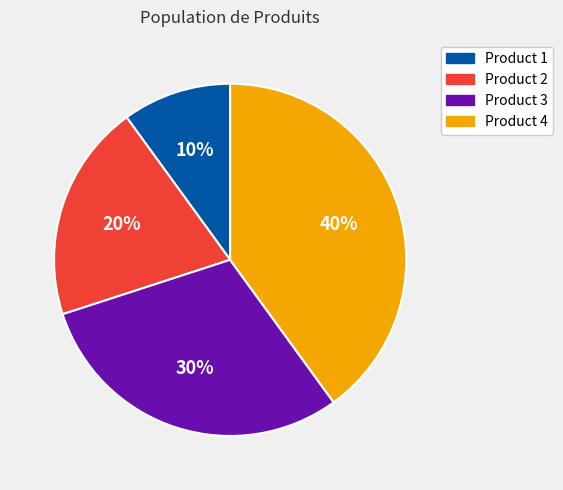

Is the sum of Product 1 and Product 3 greater than half?

No